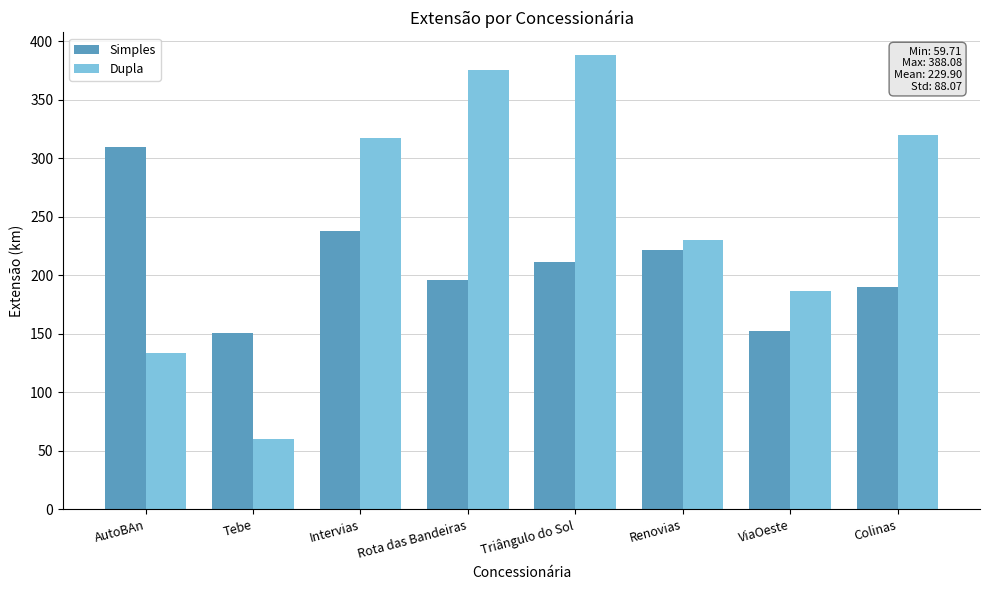

What is the label of the 4th bar from the left?

Rota das Bandeiras